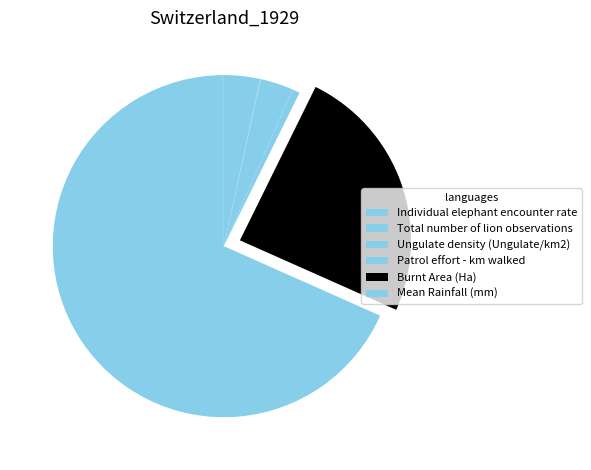

What is the ratio of the value at Ungulate density (Ungulate/km2) to the value at Patrol effort - km walked?

4.4